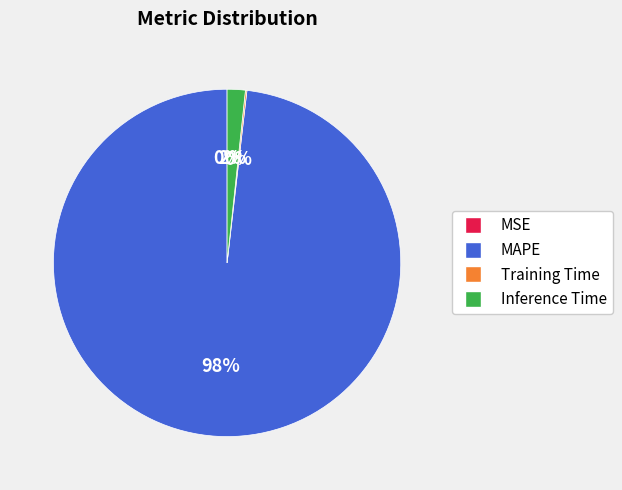

To the nearest percent, what portion does MAPE represent?

98%